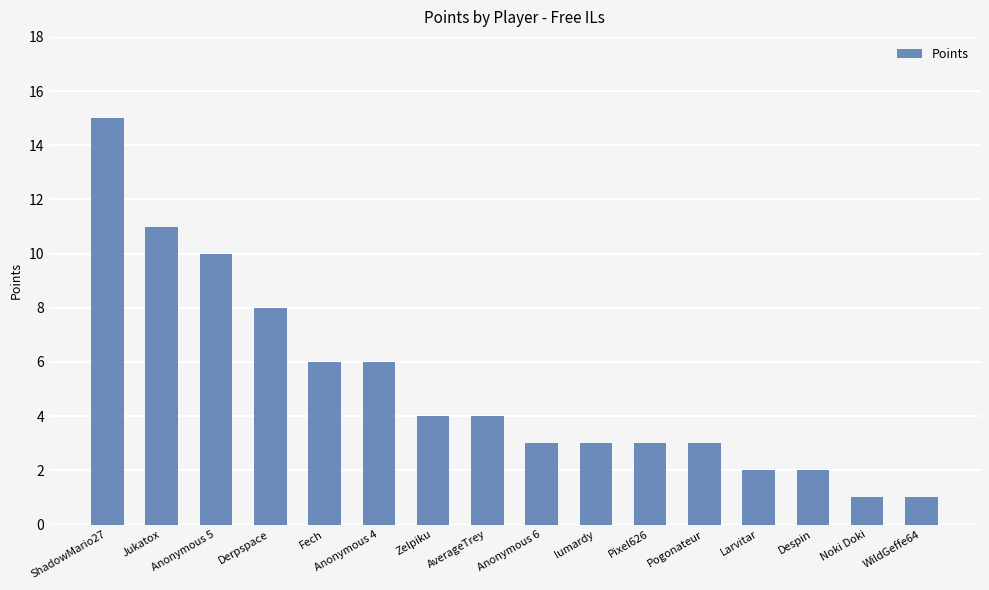

The chart shows a value of 10 at Anonymous 4. True or false?

False